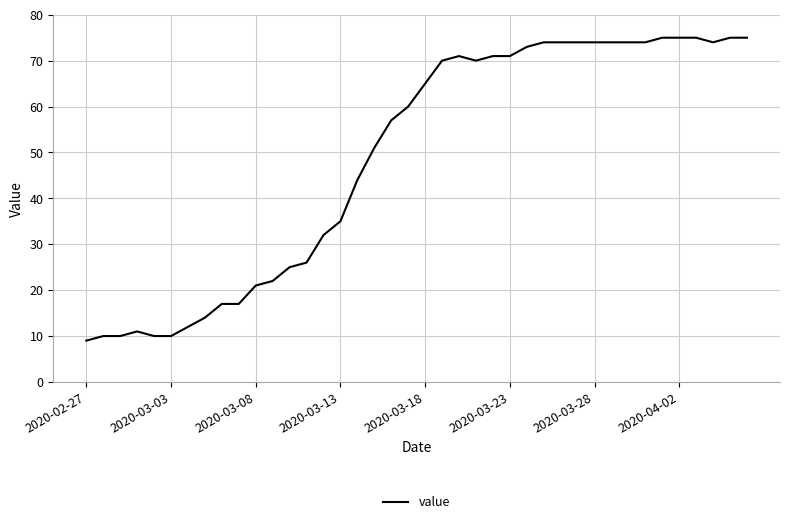

What is the smallest value displayed?

9